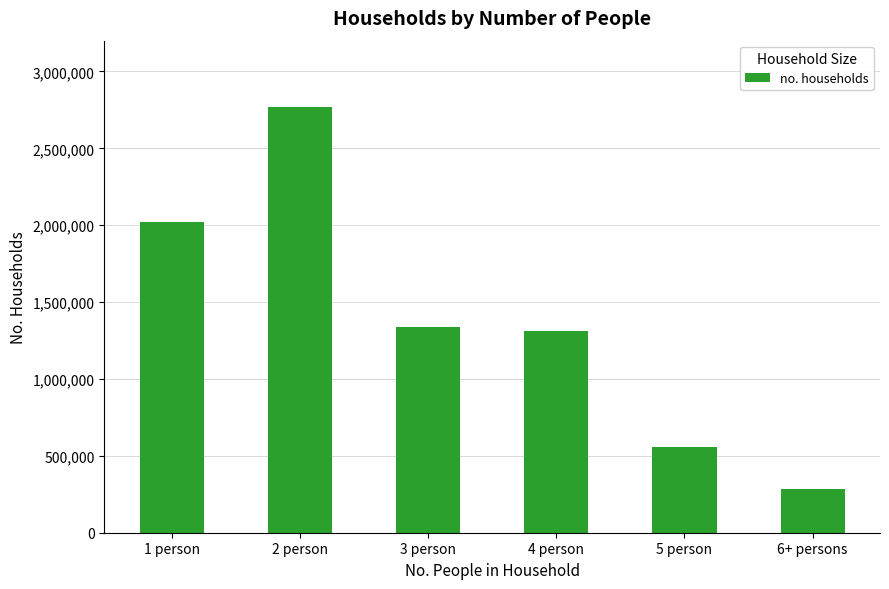

What position from the right is 6+ persons?

1